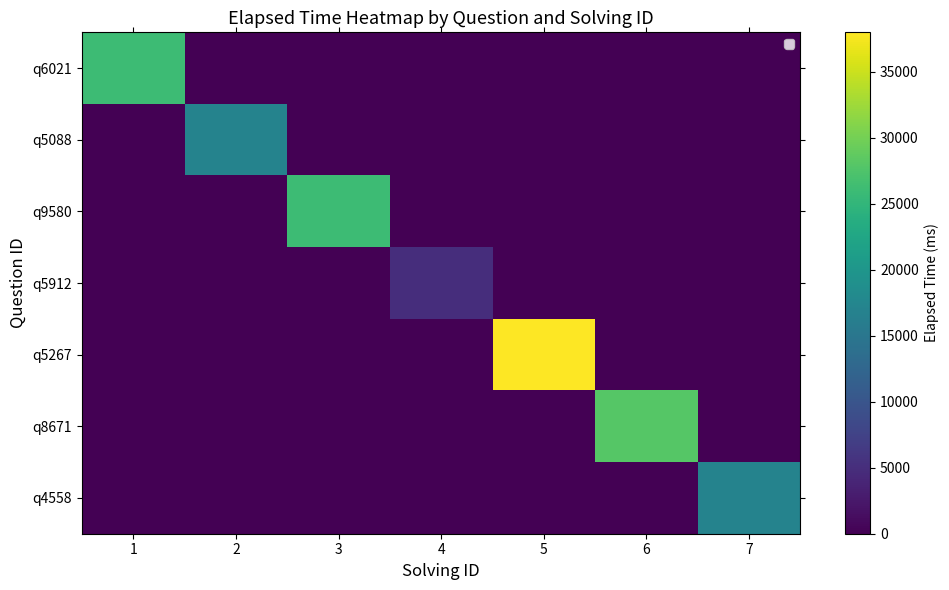

Between 3 and 7, which is larger?

3